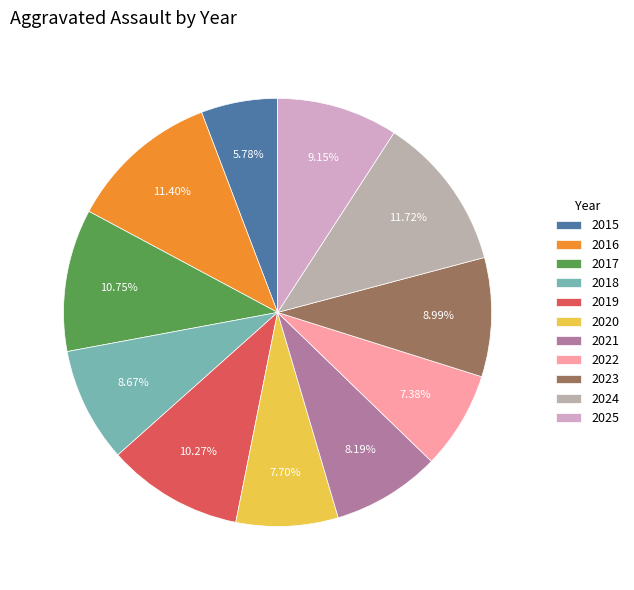

Which slice is the smallest?

2015